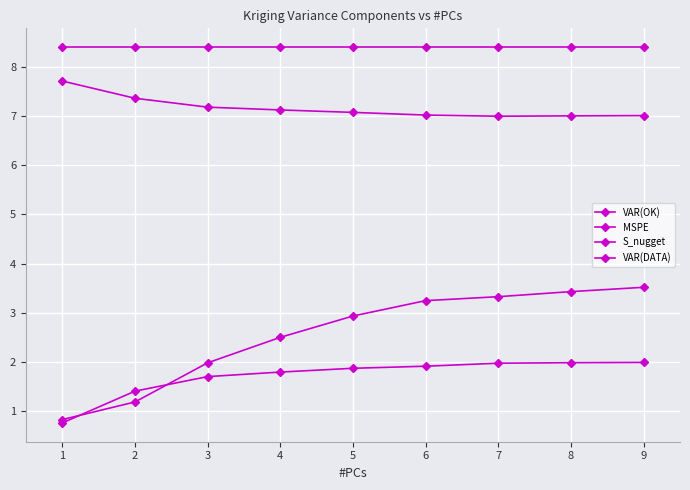

True or false: S_nugget and VAR(DATA) cross at least once.

False